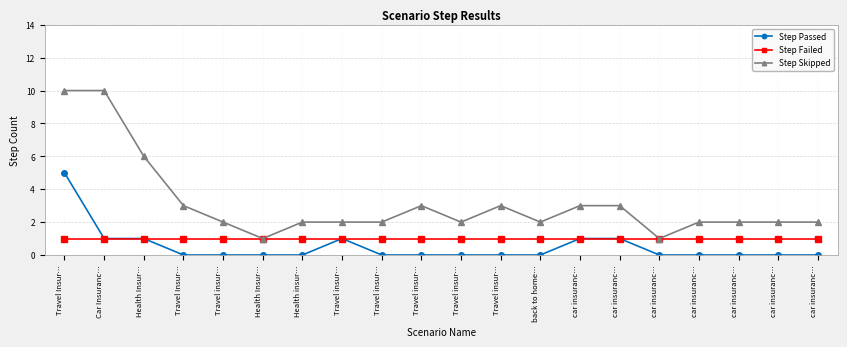

Reading left to right, extract all data points from this chart.

Step Passed: Travel Insur…=5	Car Insuranc…=1	Health Insur…=1	Travel Insur…=0	Travel insur…=0	Health Insur…=0	Health insur…=0	Travel insur…=1	Travel insur…=0	Travel insur…=0	Travel insur…=0	Travel insur…=0	back to home…=0	car insuranc…=1	car insuranc…=1	car insuranc…=0	car insuranc…=0	car insuranc…=0	car insuranc…=0	car insuranc…=0
Step Failed: Travel Insur…=1	Car Insuranc…=1	Health Insur…=1	Travel Insur…=1	Travel insur…=1	Health Insur…=1	Health insur…=1	Travel insur…=1	Travel insur…=1	Travel insur…=1	Travel insur…=1	Travel insur…=1	back to home…=1	car insuranc…=1	car insuranc…=1	car insuranc…=1	car insuranc…=1	car insuranc…=1	car insuranc…=1	car insuranc…=1
Step Skipped: Travel Insur…=10	Car Insuranc…=10	Health Insur…=6	Travel Insur…=3	Travel insur…=2	Health Insur…=1	Health insur…=2	Travel insur…=2	Travel insur…=2	Travel insur…=3	Travel insur…=2	Travel insur…=3	back to home…=2	car insuranc…=3	car insuranc…=3	car insuranc…=1	car insuranc…=2	car insuranc…=2	car insuranc…=2	car insuranc…=2